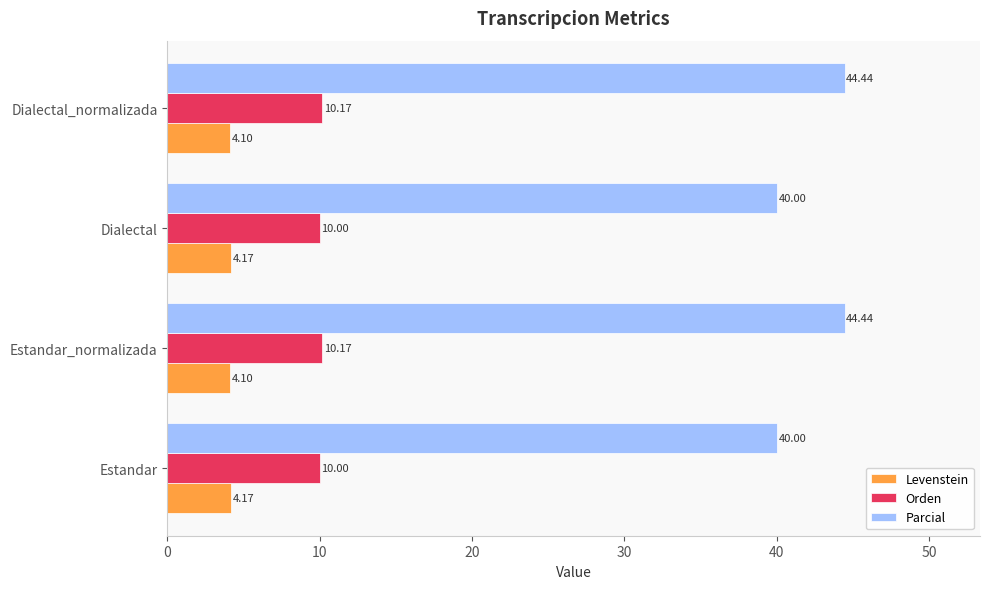

What is the lowest value of the Levenstein series?

4.1